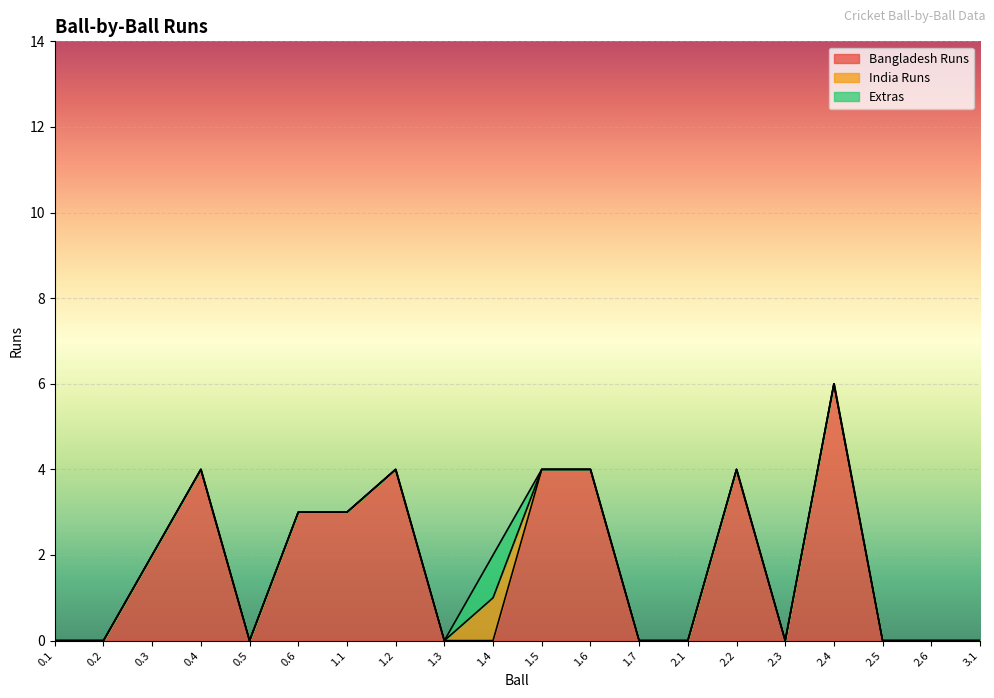

What is the sum of all Extras values?

1